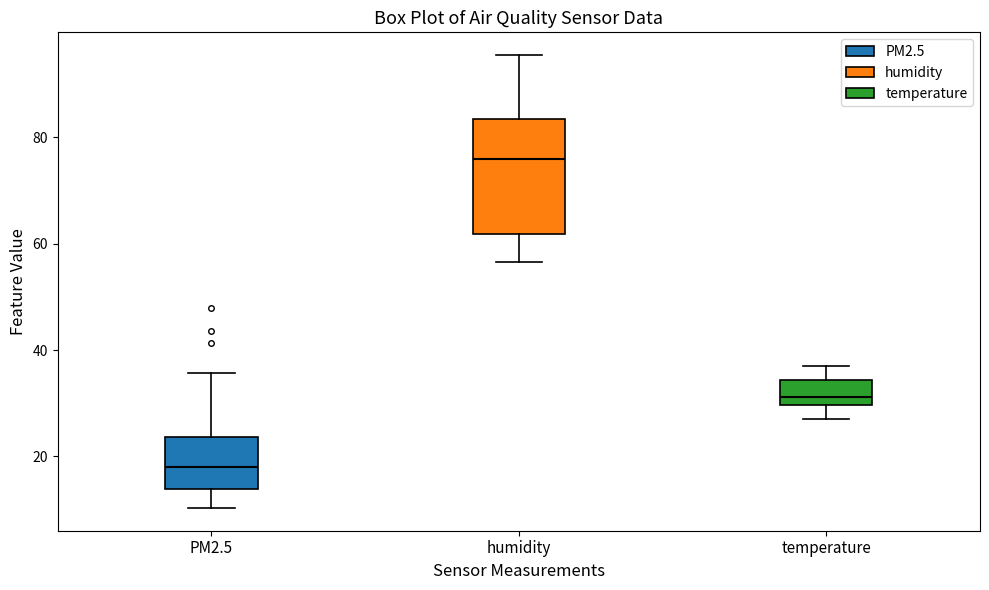

Which box has the highest median line?

humidity